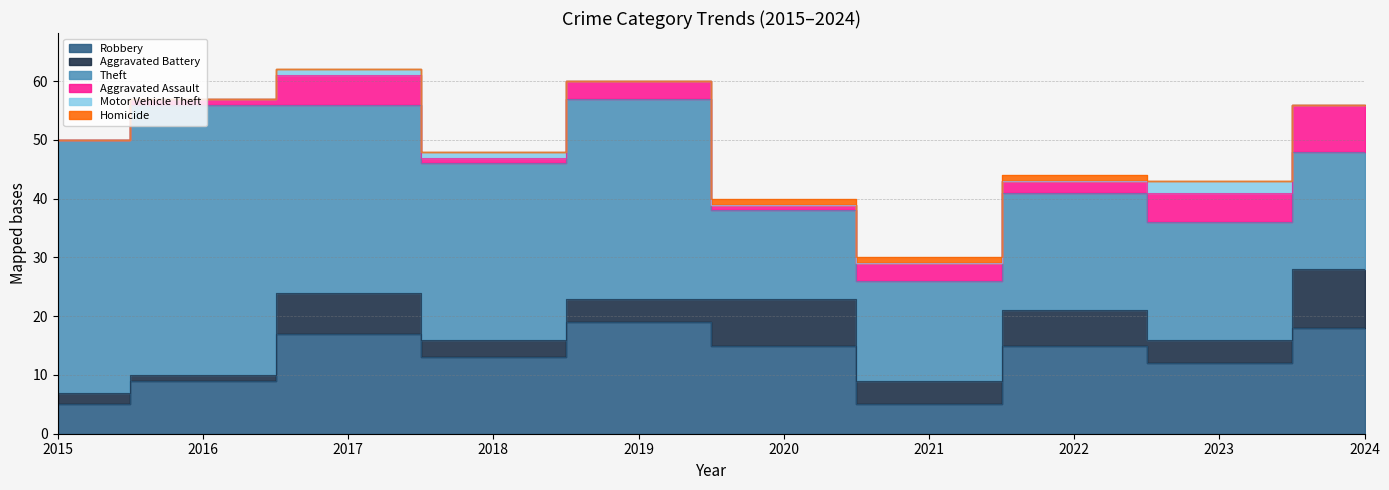

What is the difference between the second highest and minimum values in the Robbery series?

13